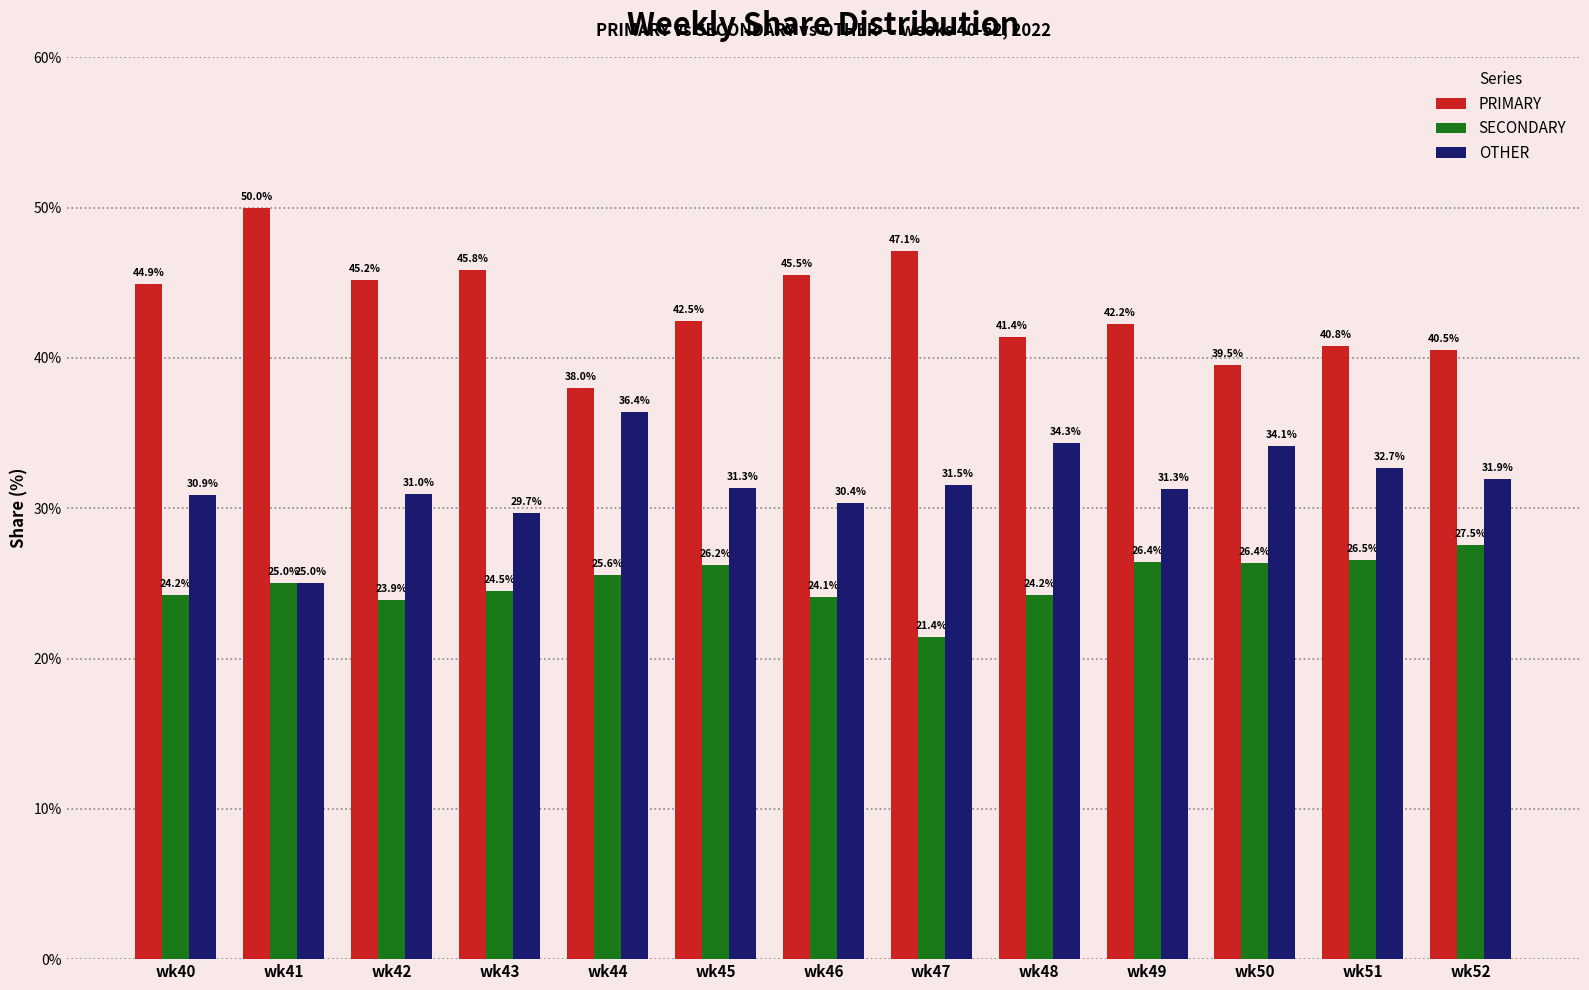

What is the sum of the OTHER values at wk49 and wk45?

62.7